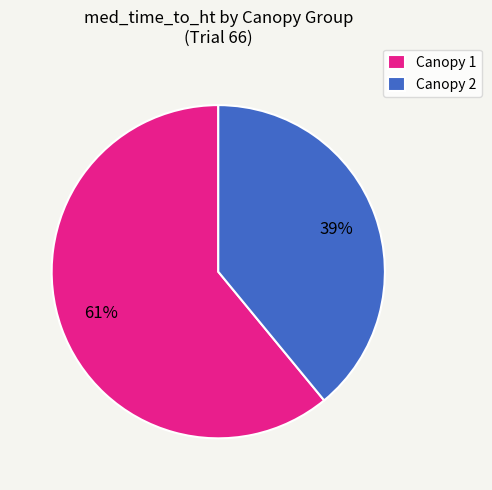

Which slice is the largest?

Canopy 1